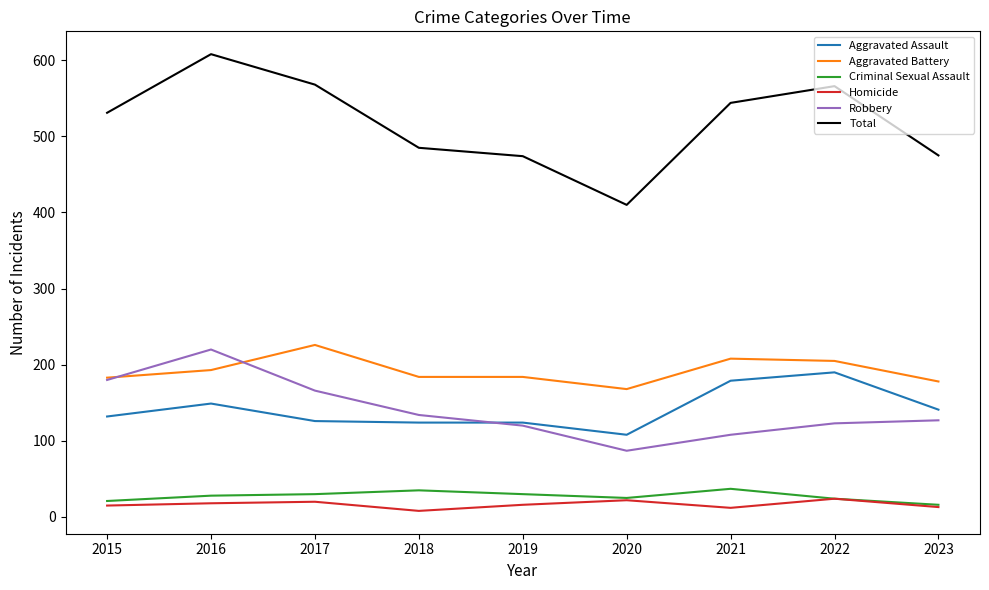

What is the difference between the maximum and minimum values in the Total series?

198